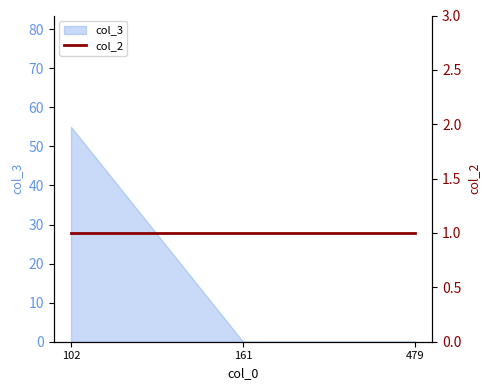

What is the change in value from 102 to 479?

-55